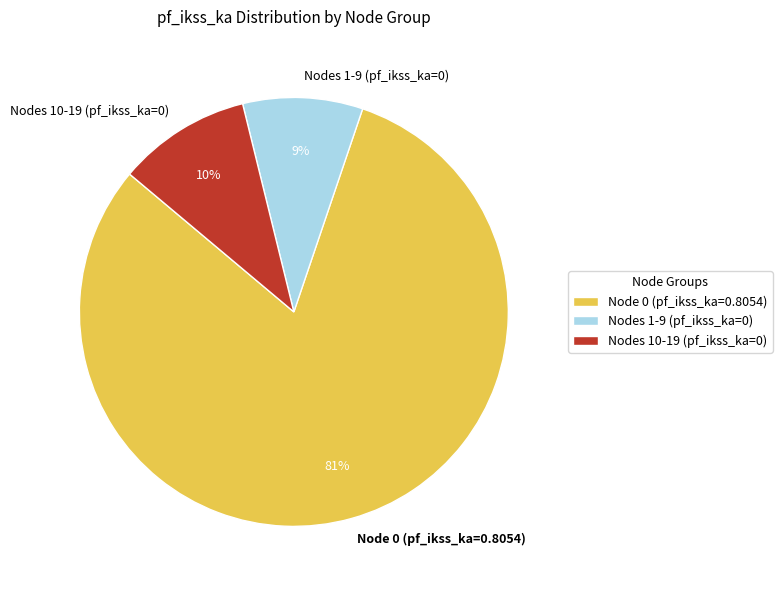

How many slices are in this pie chart?

3